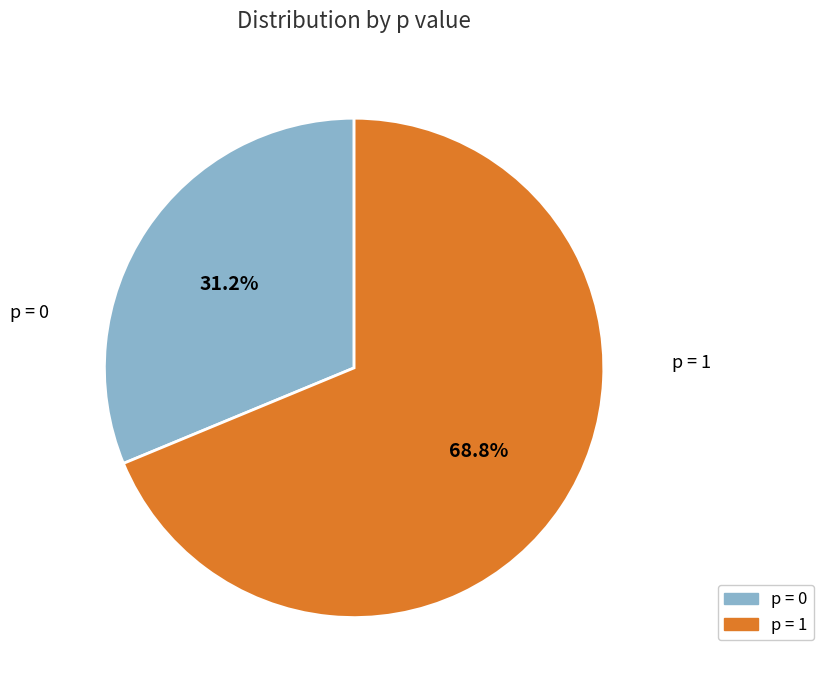

Is there any slice that represents more than half of the pie?

Yes